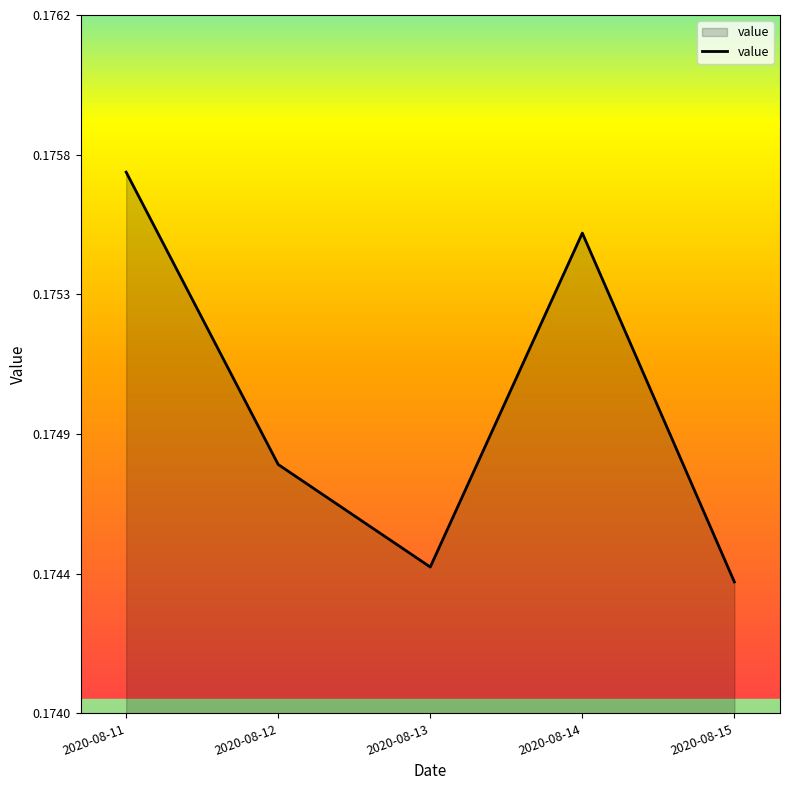

Which category has the highest value across all series?

2020-08-11